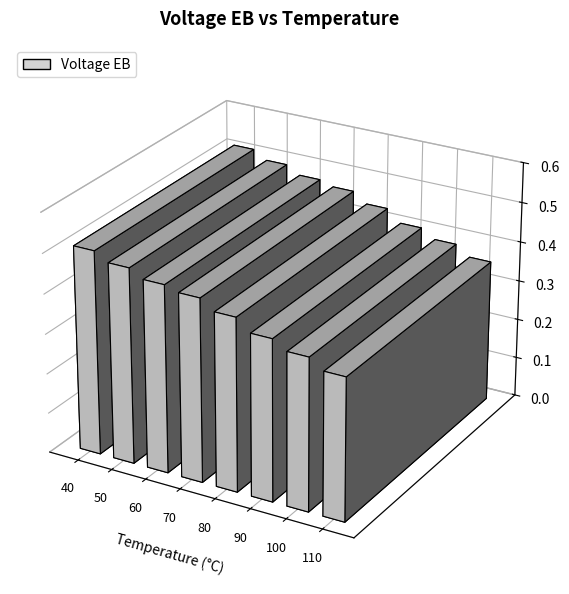

What is the difference between the maximum and minimum values?

0.2